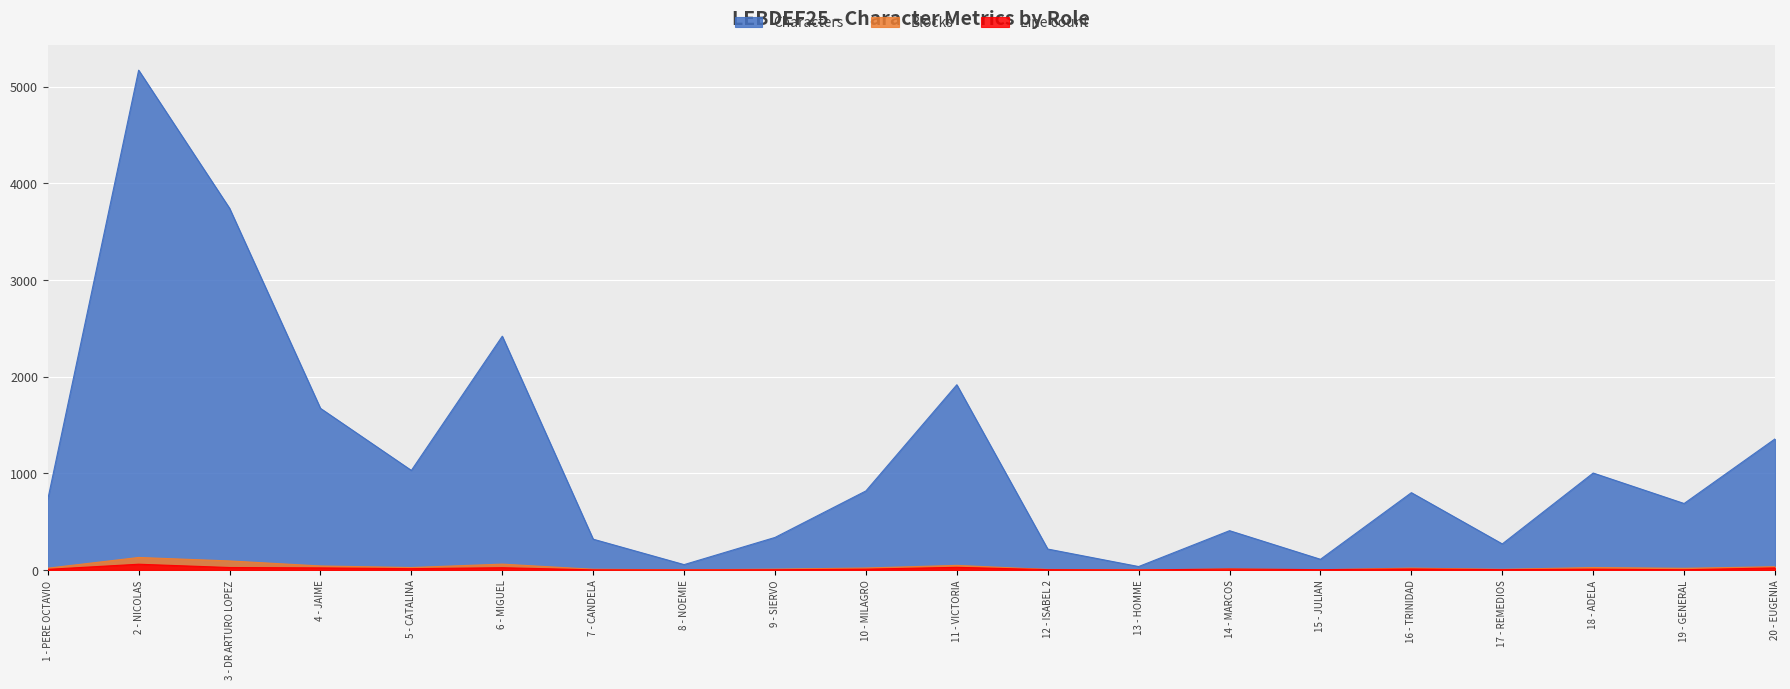

What is the minimum value shown in the chart?

1